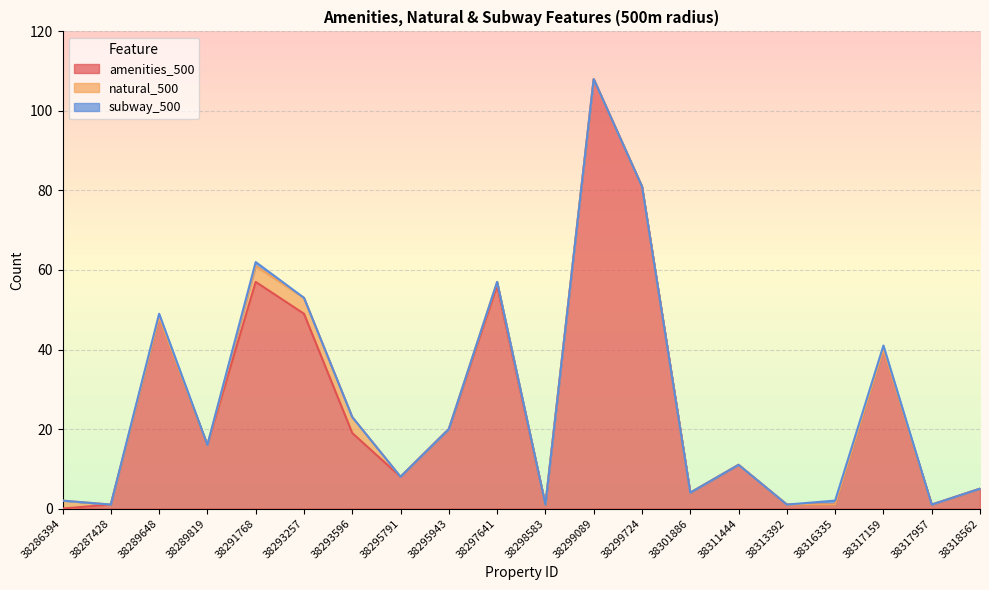

Reading right to left, transcribe all the data shown in this chart.

amenities_500: 5	1	40	1	1	11	4	81	108	1	56	20	8	19	49	57	16	48	1	0
natural_500: 0	0	0	0	0	0	0	0	0	0	1	0	0	4	4	4	0	0	0	2
subway_500: 0	0	1	1	0	0	0	0	0	0	0	0	0	0	0	1	0	1	0	0